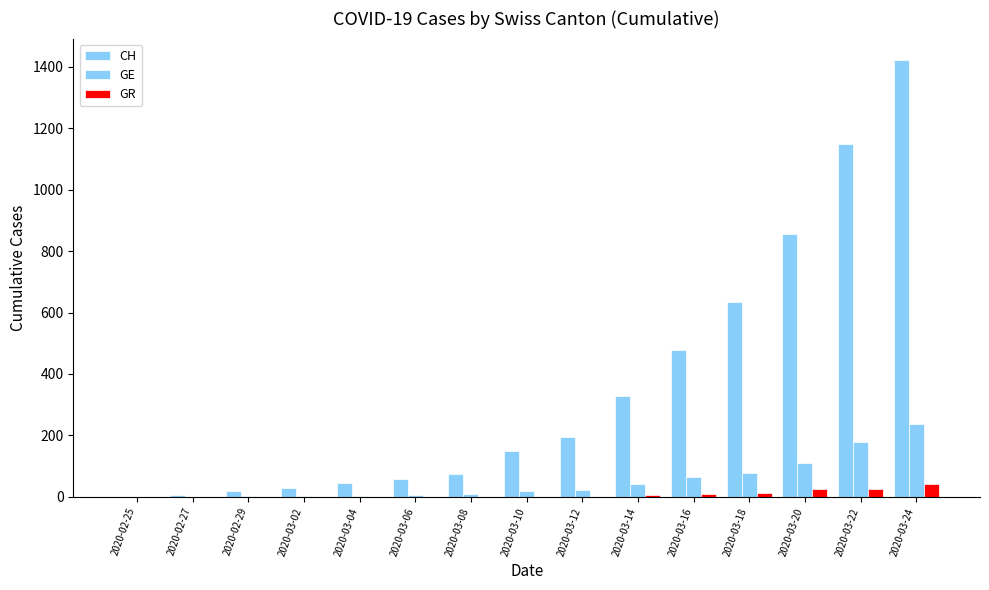

Is it true that GE equals 2 at 2020-02-27?

False